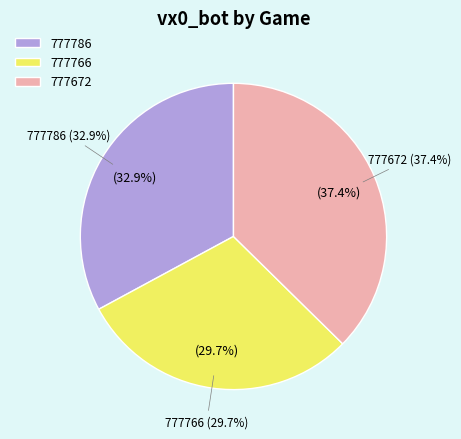

Which category has the biggest portion of the pie?

777672